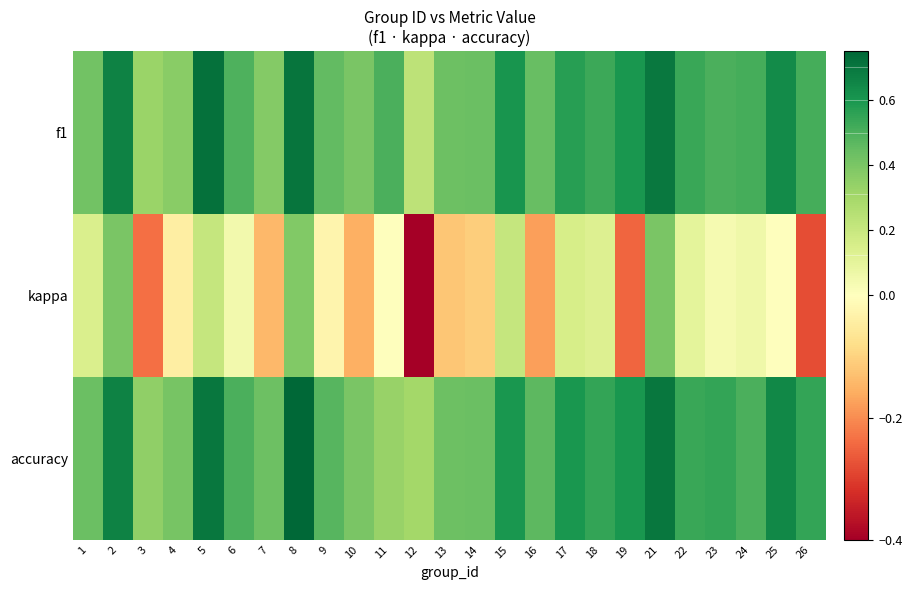

What is the total value across all series at 1?

1.0